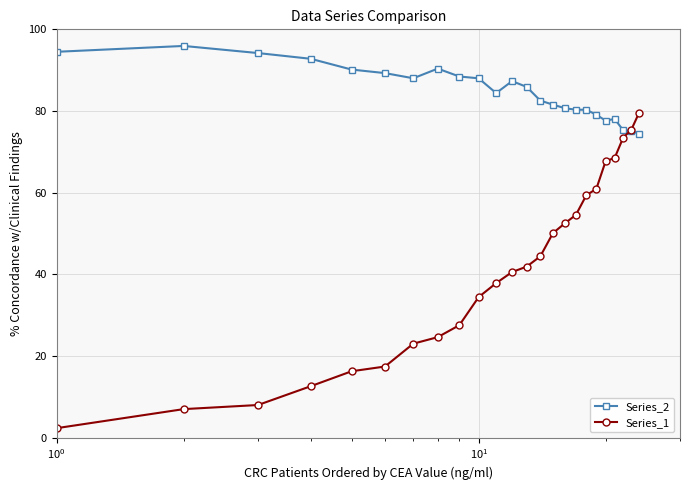

Which series has the widest spread of values?

Series_1